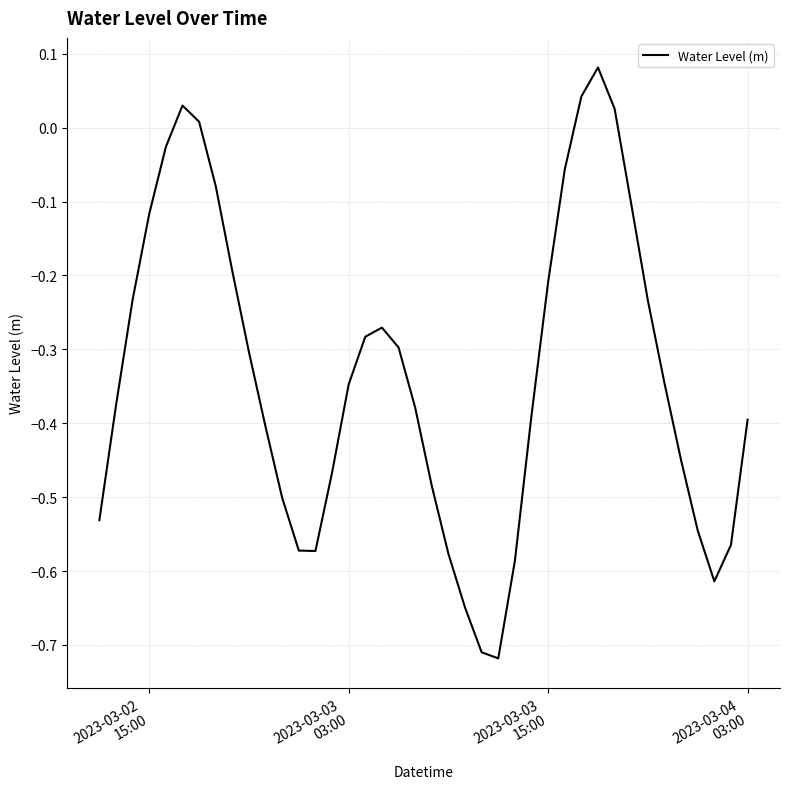

What is the difference between the maximum and minimum values?

0.8